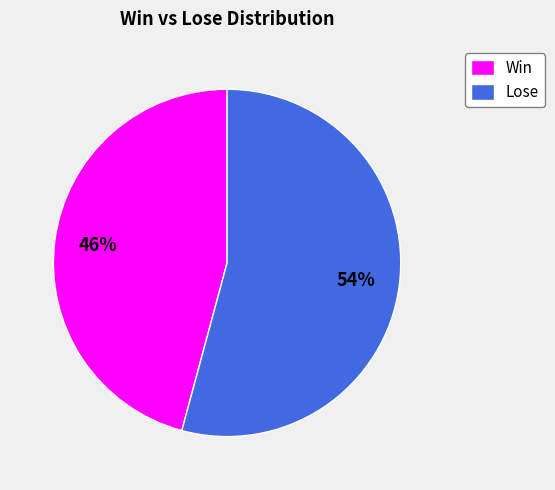

To the nearest percent, what percentage of the pie is Win?

46%